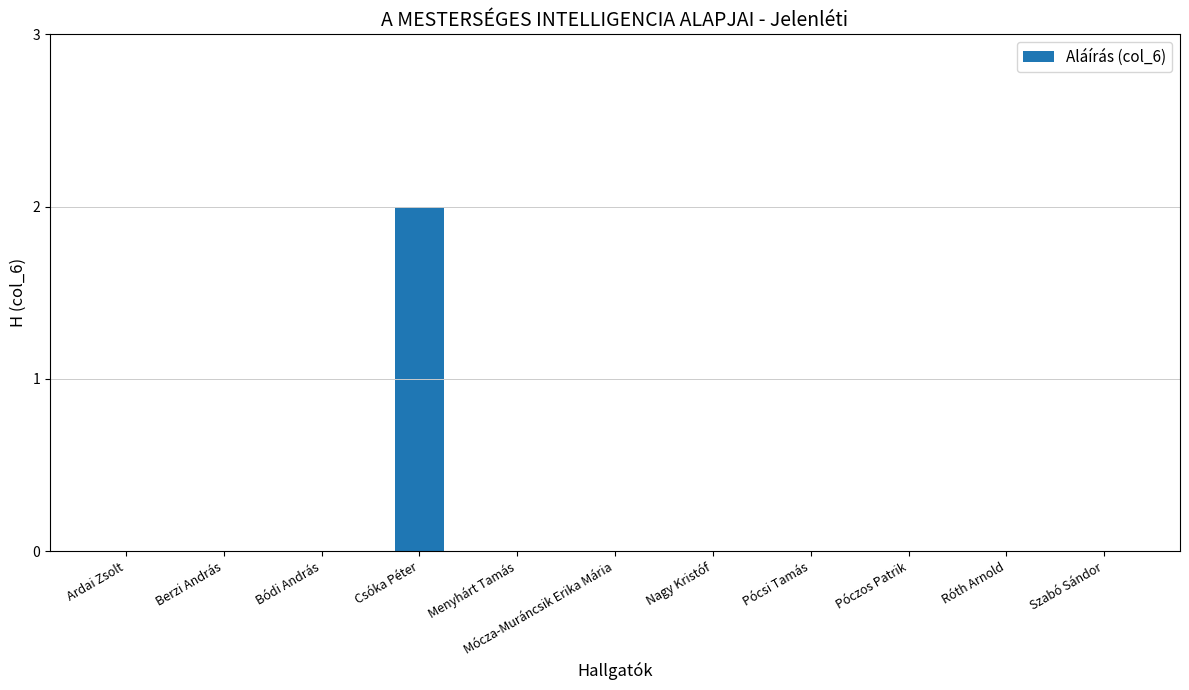

The value at Róth Arnold is 0. True or false?

True